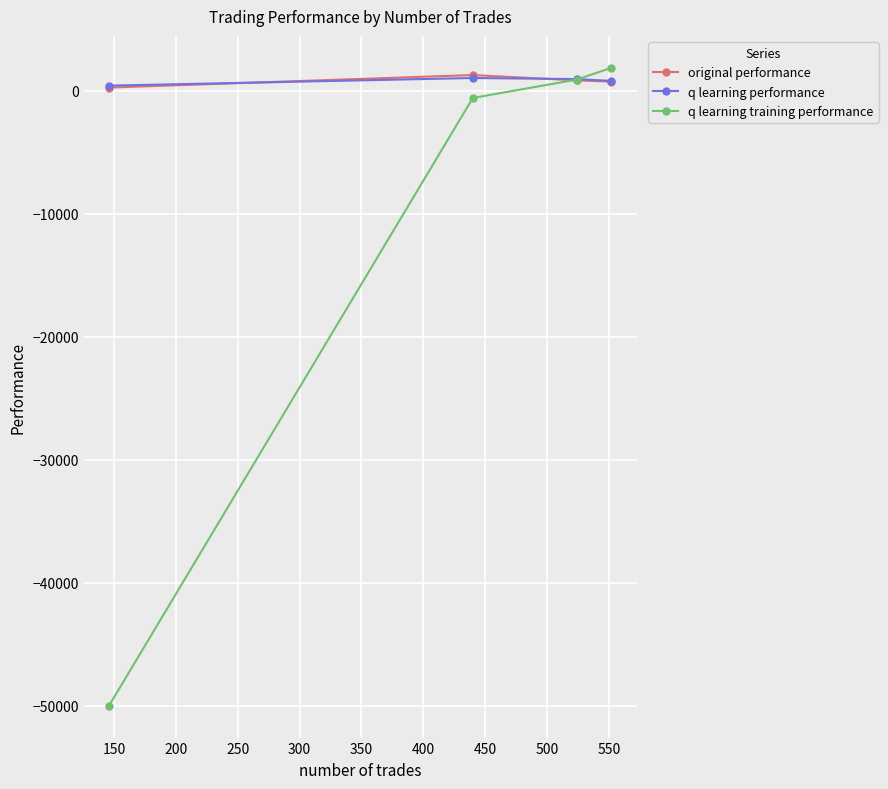

What is the minimum value shown in the chart?

-50000.0